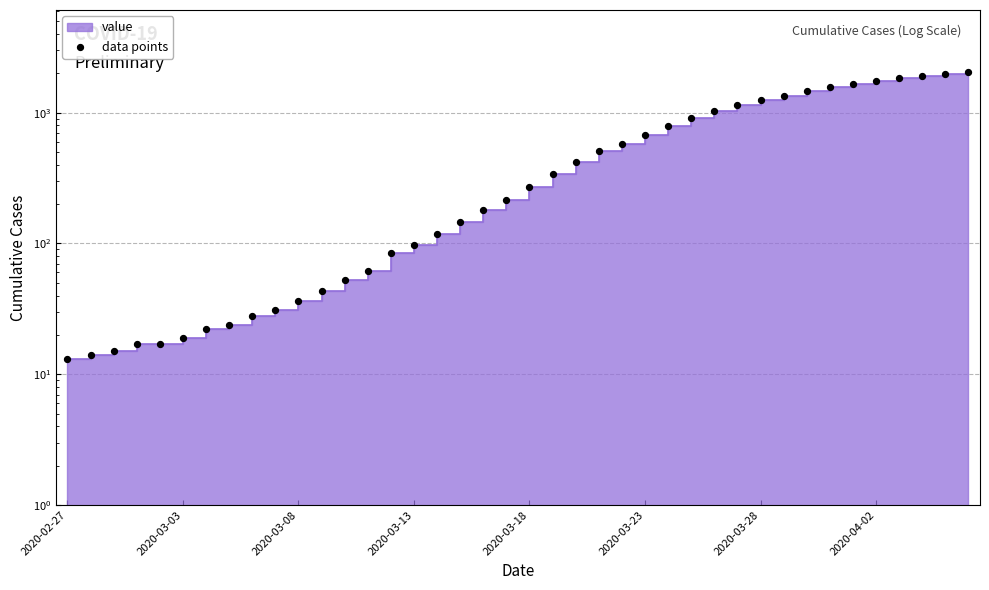

What is the ratio of the value at 30 to the value at 37?

0.7